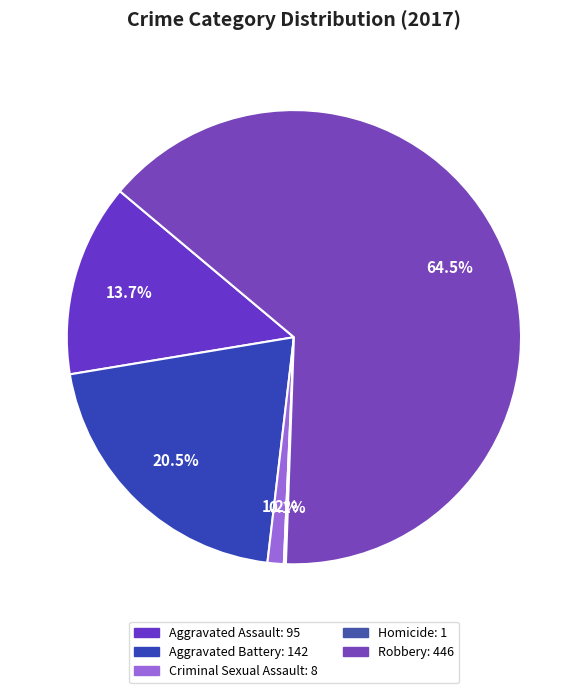

Which slice represents more than half of the pie?

Robbery